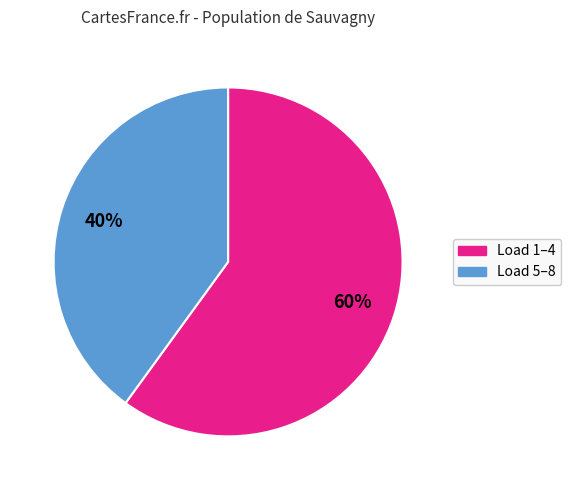

To the nearest percent, what is the difference between the largest and smallest slice percentages?

20%